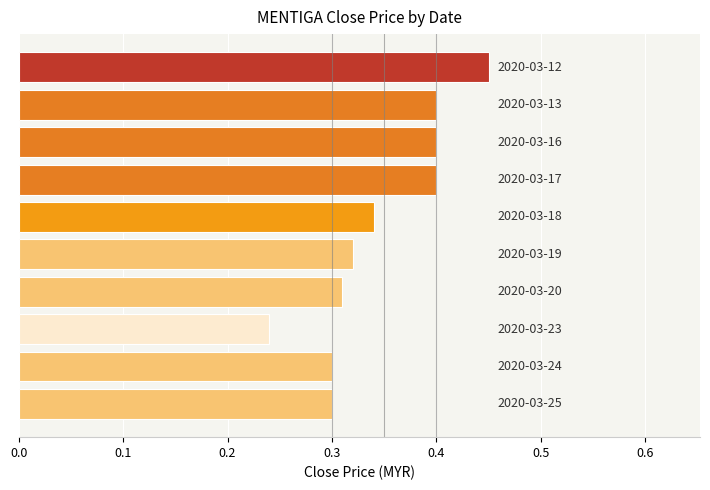

How many bars are there in total?

10